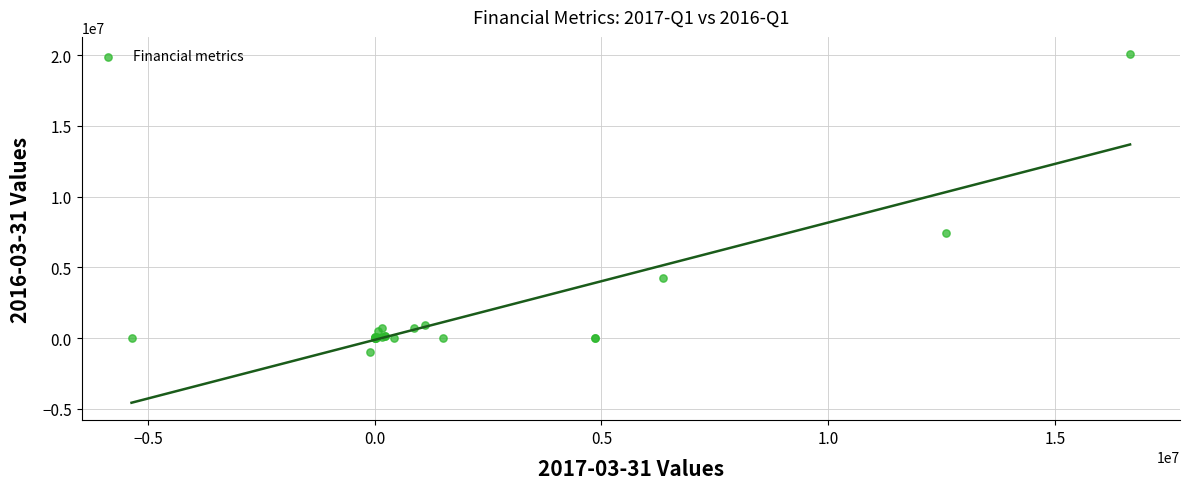

What Y value in the scatter plot is closest to 9553000?

7400000.0